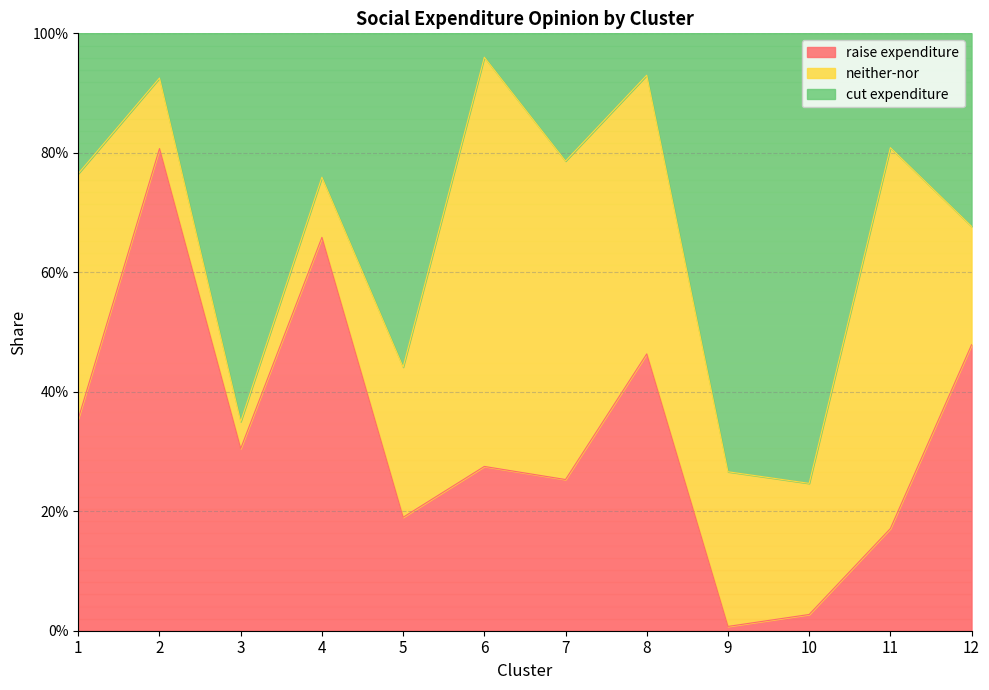

List the labels in order of raise expenditure value, smallest first.

9, 10, 11, 5, 7, 6, 3, 1, 8, 12, 4, 2